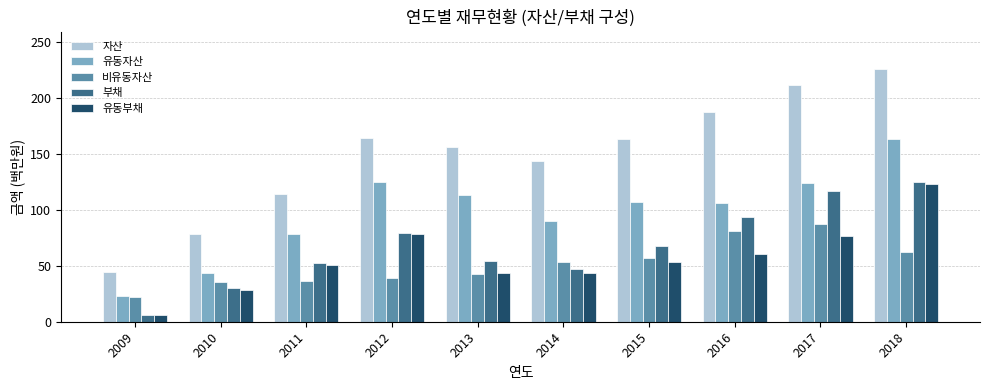

Which series has the largest total across all categories?

자산